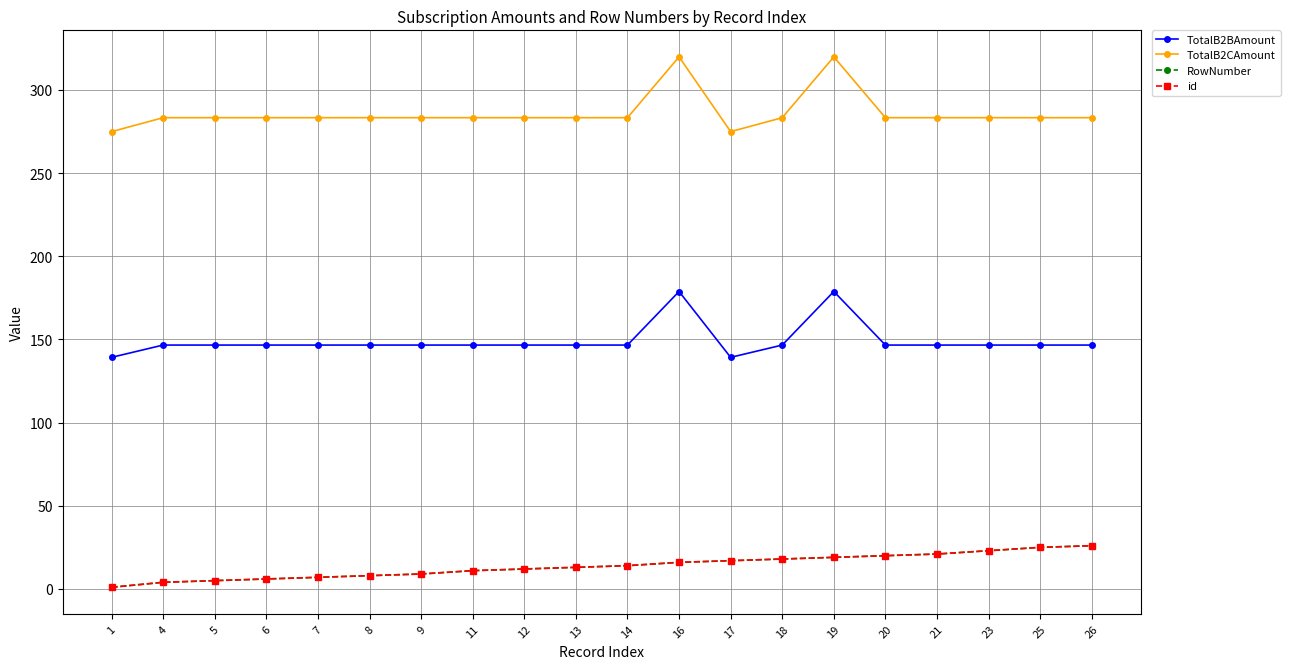

What is the difference between the second highest and minimum values in the id series?

24.0